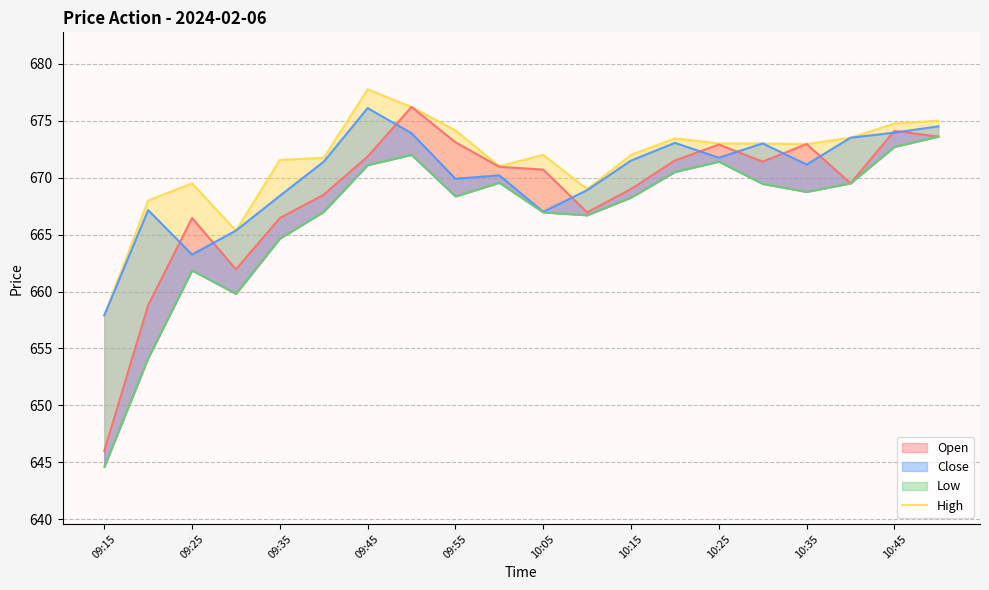

Reading left to right, list all the values displayed in this chart.

657.9	668.0	669.5	665.4	671.5	671.8	677.8	676.2	674.1	671.0	672.0	669.0	672.0	673.5	673.0	673.0	673.0	673.5	674.8	675.0